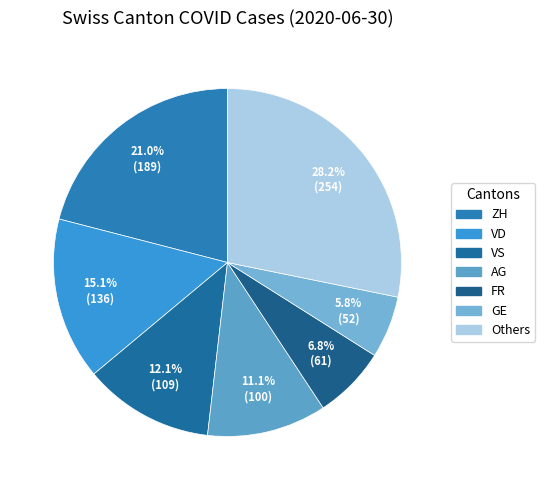

How many slices are in this pie chart?

7